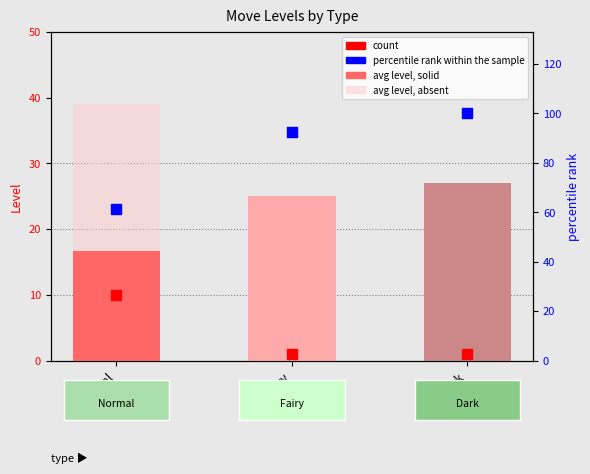

Which series contains the lowest Y value?

count